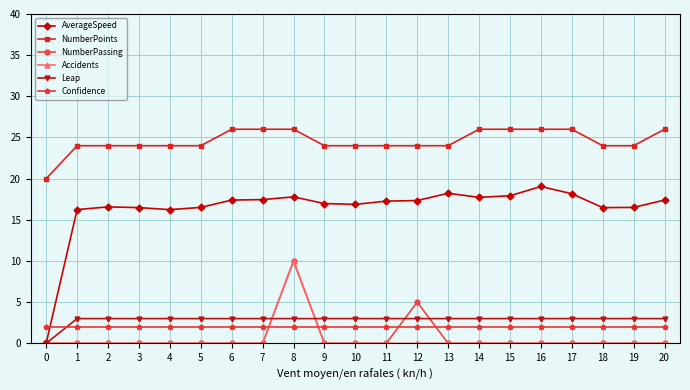

The AverageSpeed series shows 17.0 at 9. True or false?

True